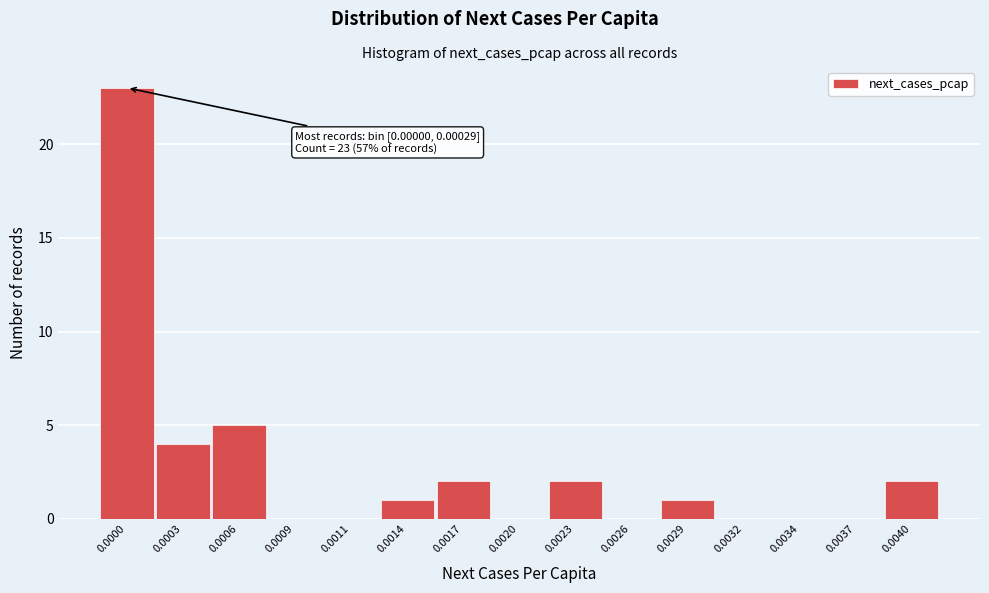

Reading right to left, extract all data points from this chart.

0.0040=2	0.0037=0	0.0034=0	0.0032=0	0.0029=1	0.0026=0	0.0023=2	0.0020=0	0.0017=2	0.0014=1	0.0011=0	0.0009=0	0.0006=5	0.0003=4	0.0000=23